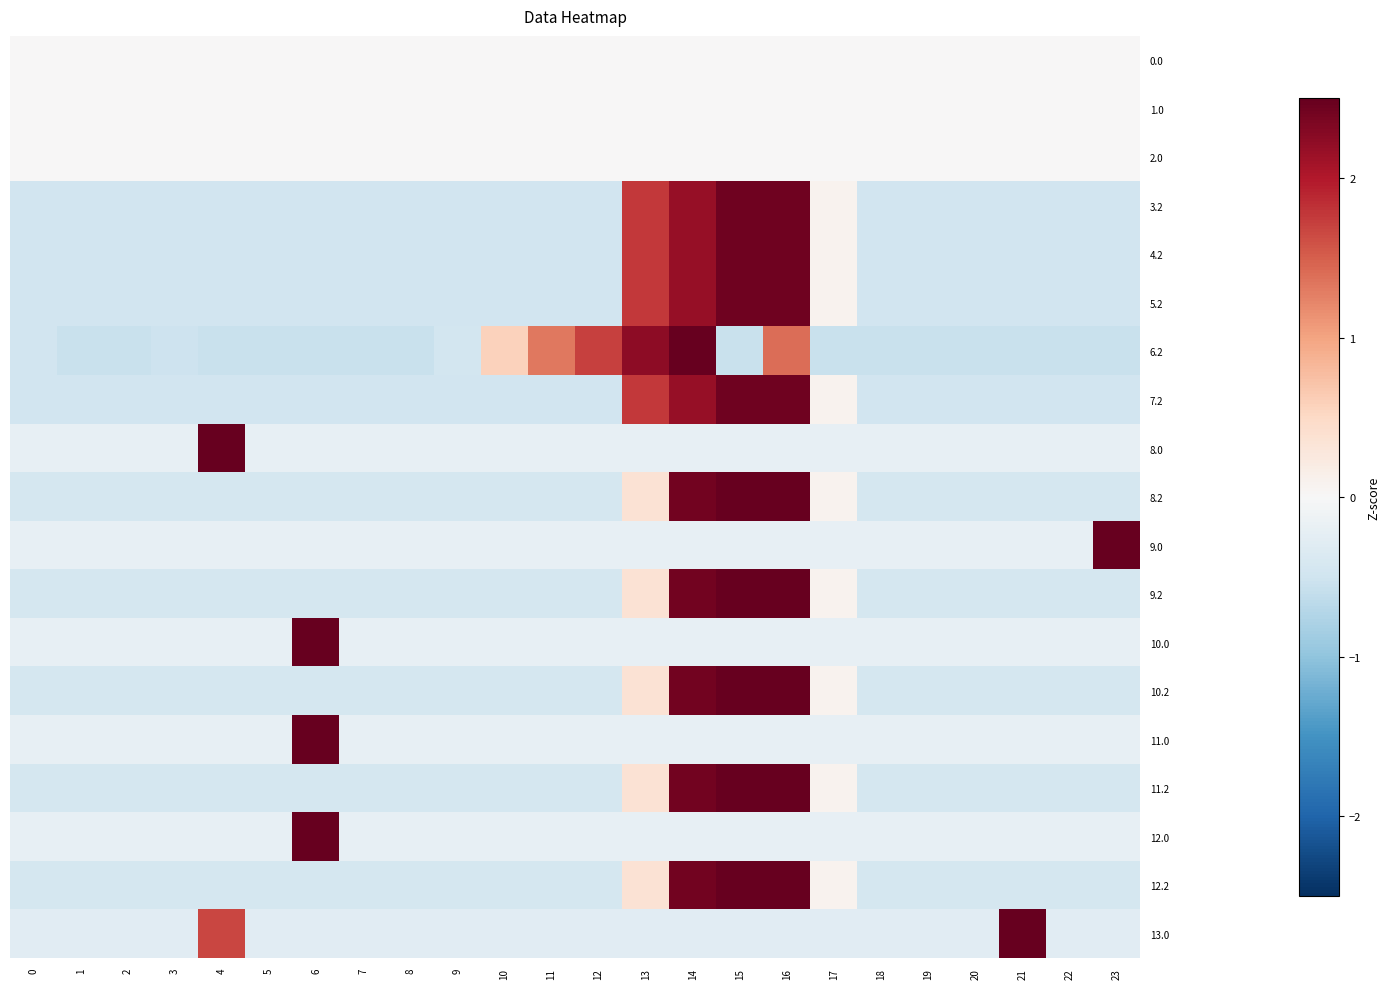

Which has a higher value, 3 or 22?

3